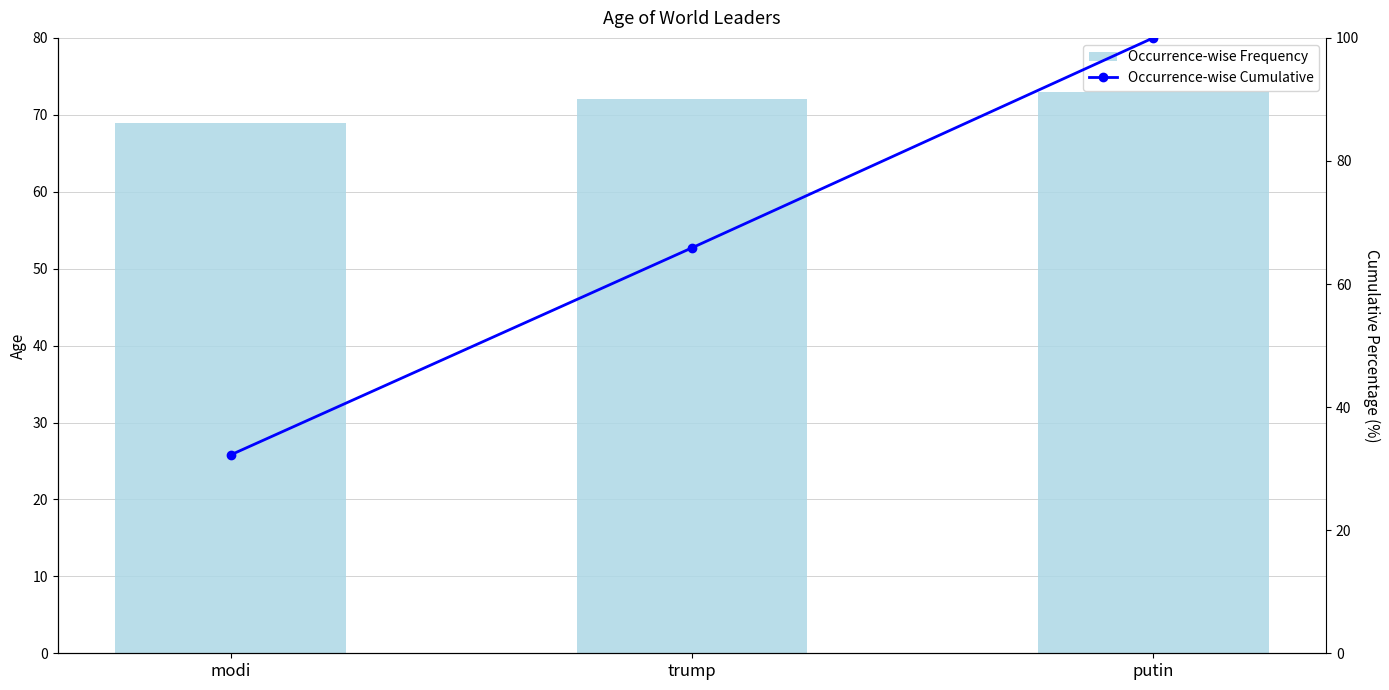

At which label is Occurrence-wise Cumulative closest to 66?

trump